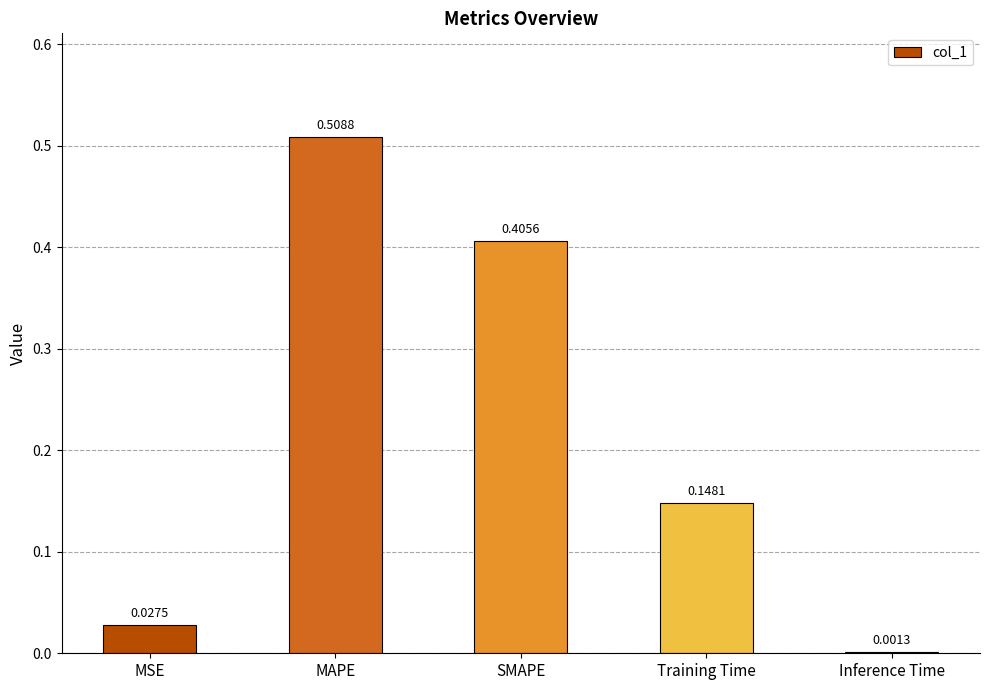

Between SMAPE and MSE, which is larger?

SMAPE